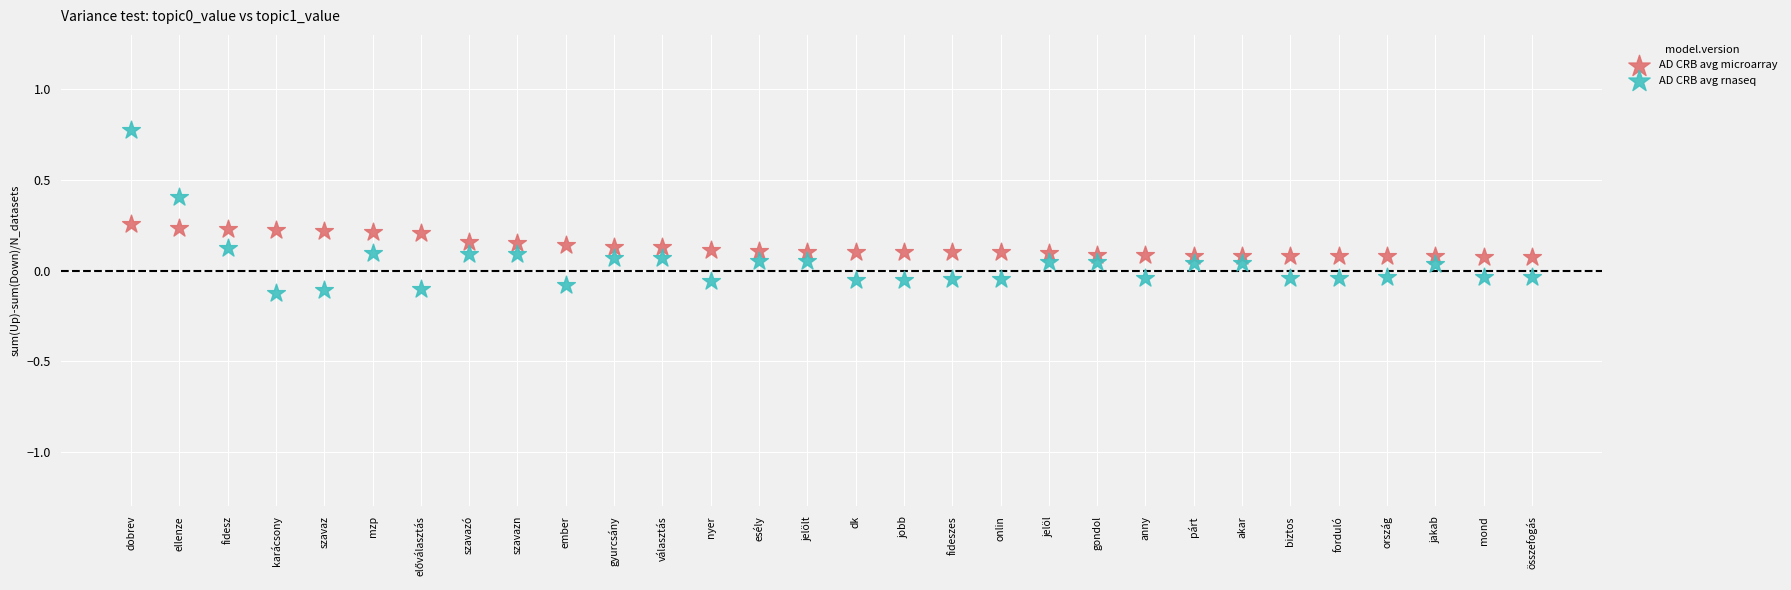

Across all data points, what is the range of Y values (max minus min)?

0.9